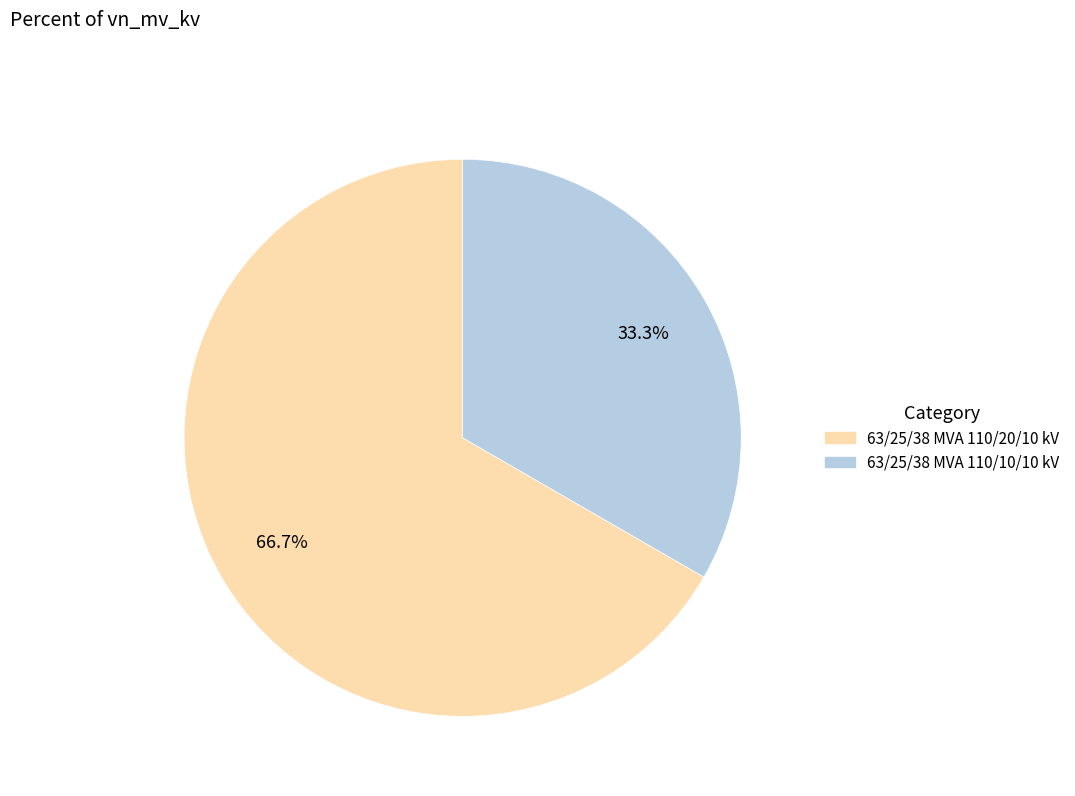

Is 63/25/38 MVA 110/10/10 kV the majority of the pie?

No